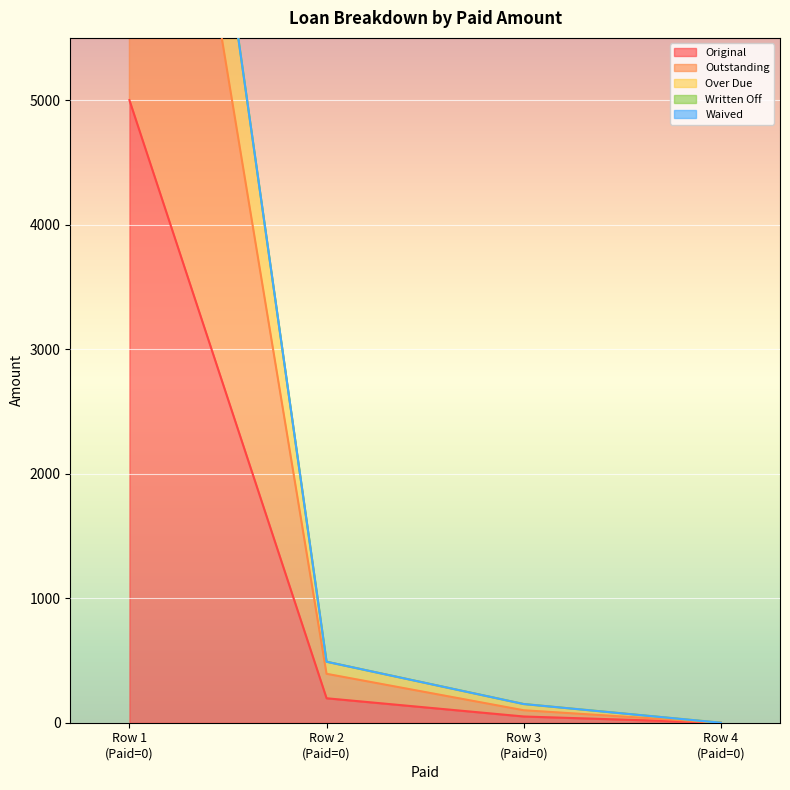

True or false: Over Due and Original cross at least once.

False